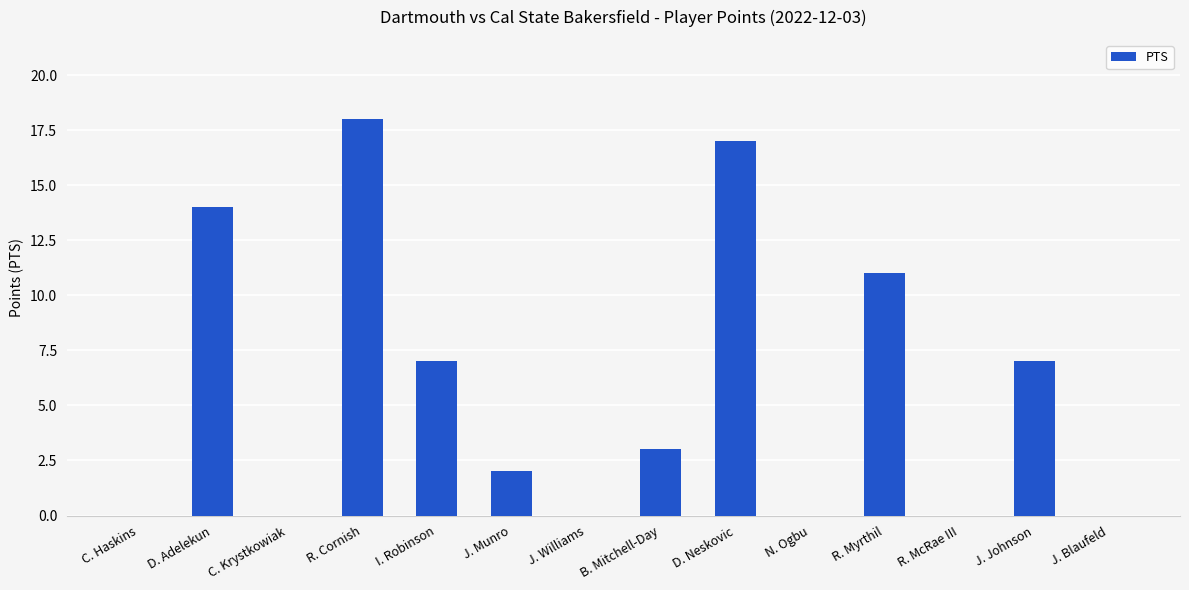

The chart shows a value of 0 at R. McRae III. True or false?

True